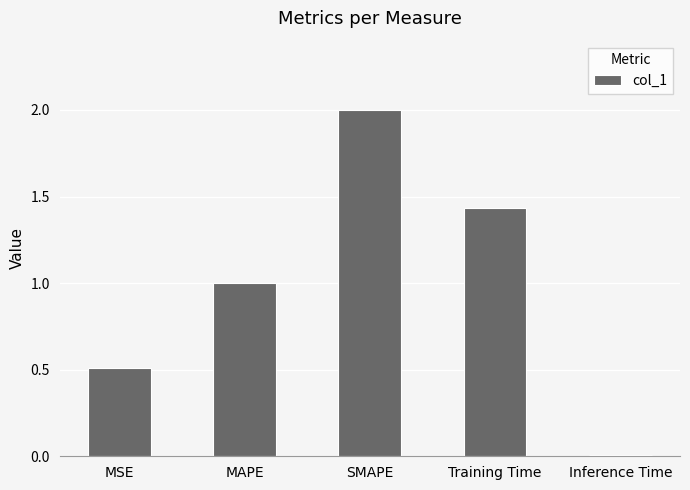

What is the label of the 1st bar from the left?

MSE